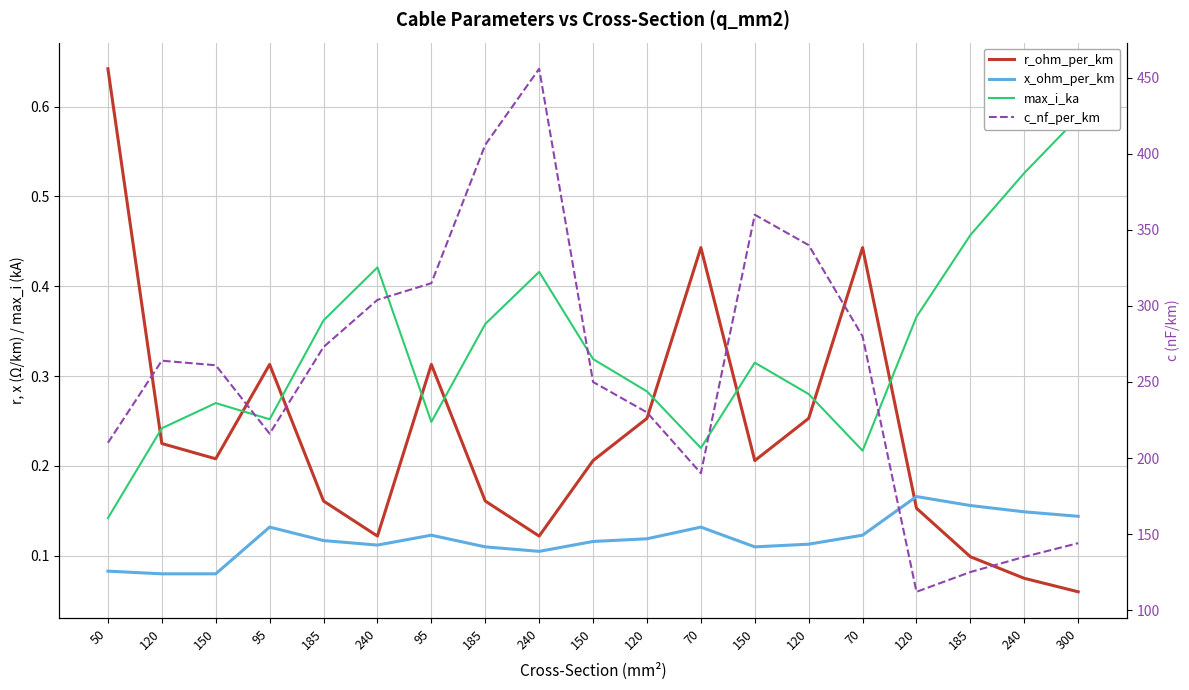

The value of max_i_ka at 120 is 0.2. True or false?

True